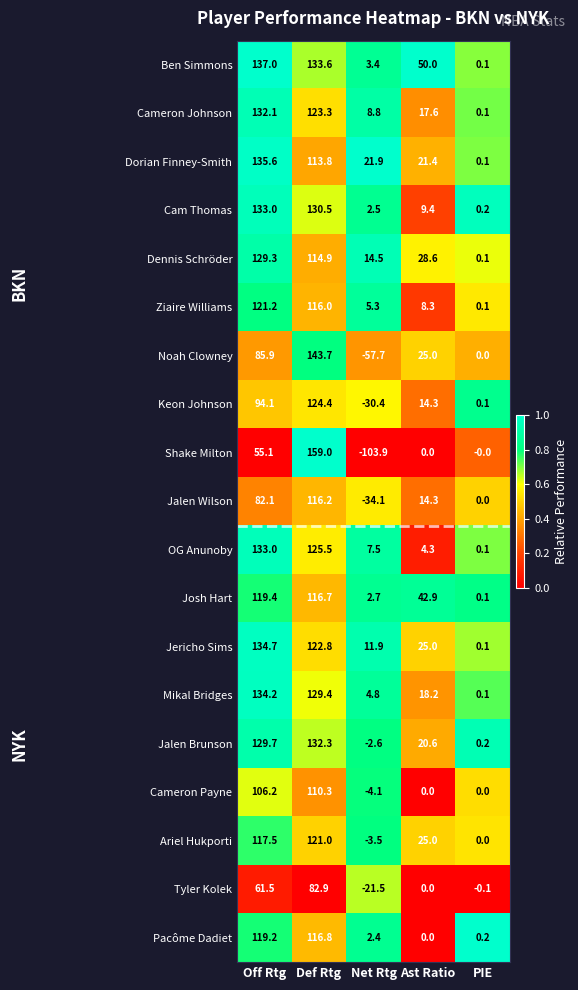

At Def Rtg, list the series in order from largest to smallest.

Shake Milton, Noah Clowney, Ben Simmons, Jalen Brunson, Cam Thomas, Mikal Bridges, OG Anunoby, Keon Johnson, Cameron Johnson, Jericho Sims, Ariel Hukporti, Pacôme Dadiet, Josh Hart, Jalen Wilson, Ziaire Williams, Dennis Schröder, Dorian Finney-Smith, Cameron Payne, Tyler Kolek